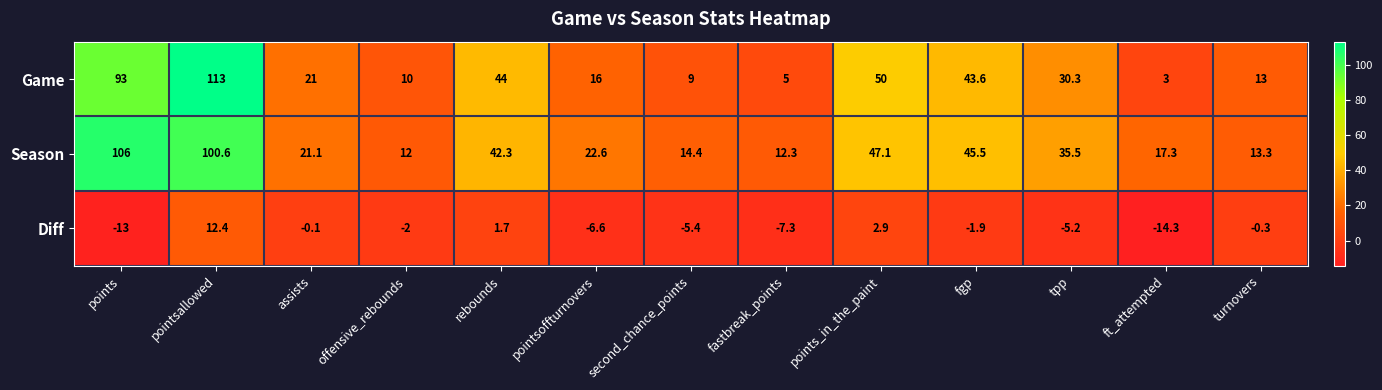

At points_in_the_paint, list the series in order from largest to smallest.

Game, Season, Diff